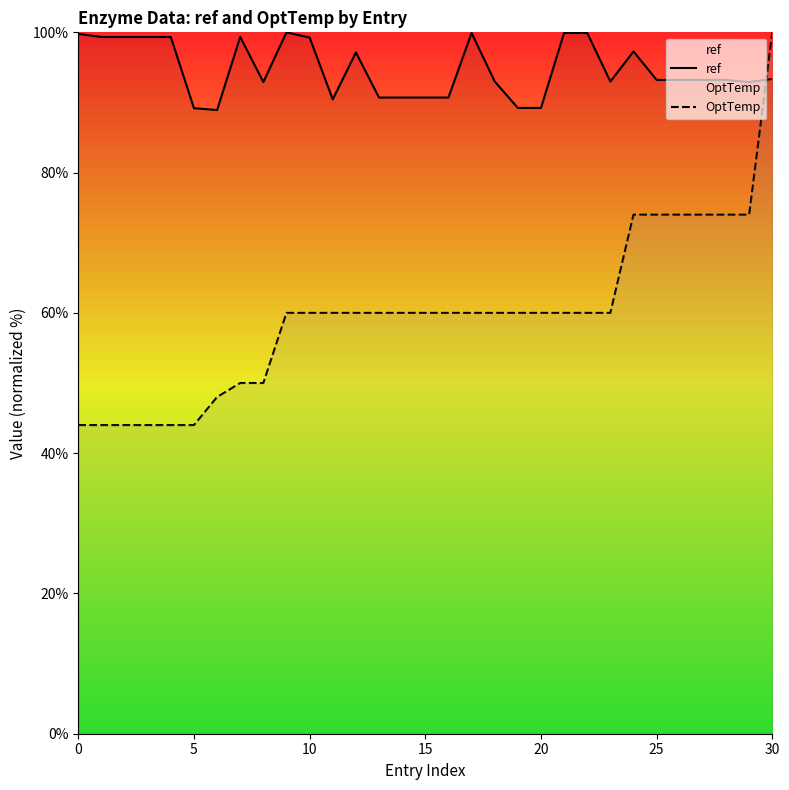

What are all the series names shown in the legend?

ref, OptTemp